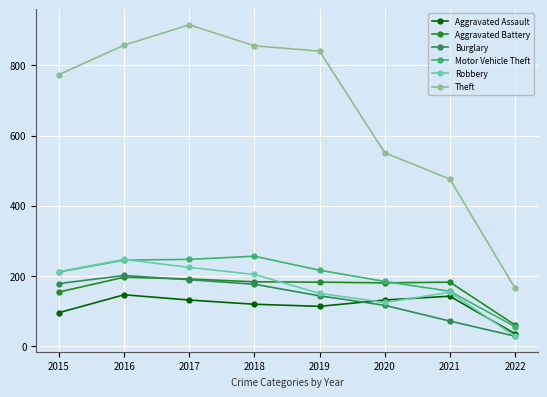

Where does the Theft series first go above 841?

2016